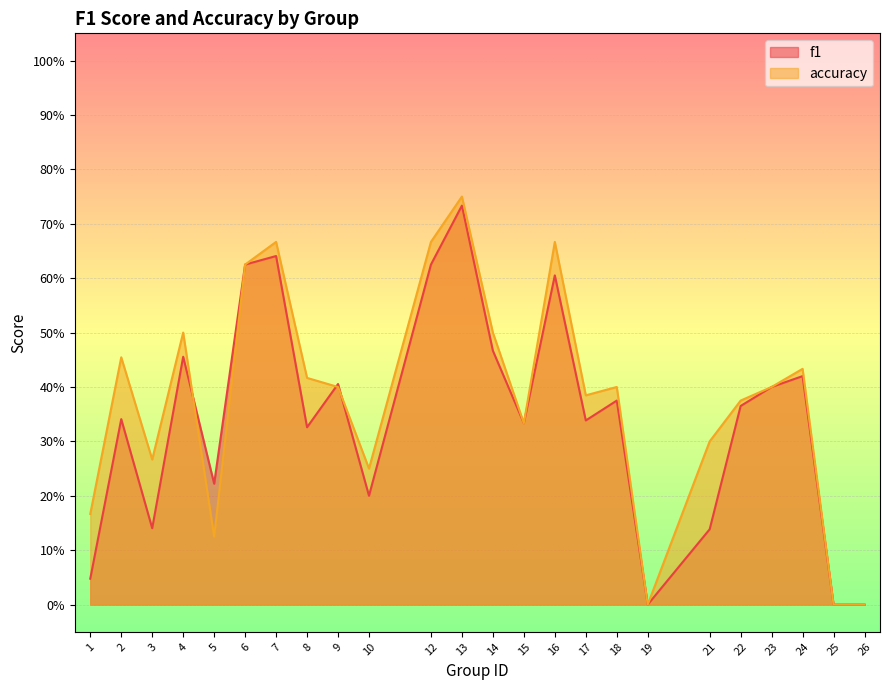

How many values in f1 are above zero?

21